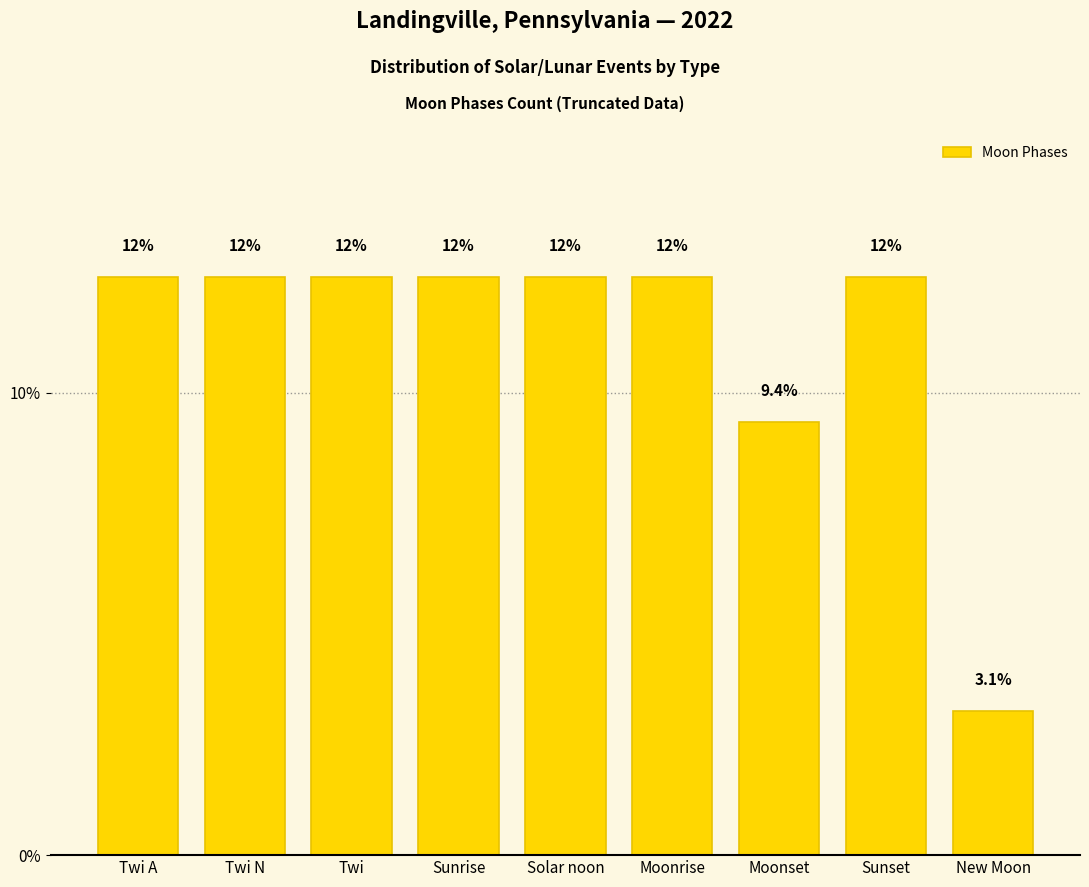

List the labels in order of value, largest first.

Twi A, Twi N, Twi, Sunrise, Solar noon, Moonrise, Sunset, Moonset, New Moon